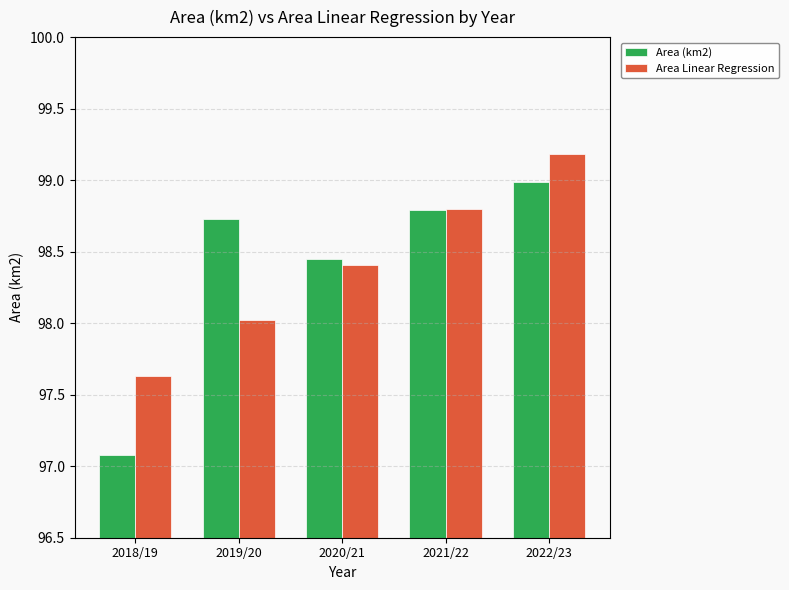

At which label does Area (km2) reach its peak?

2022/23